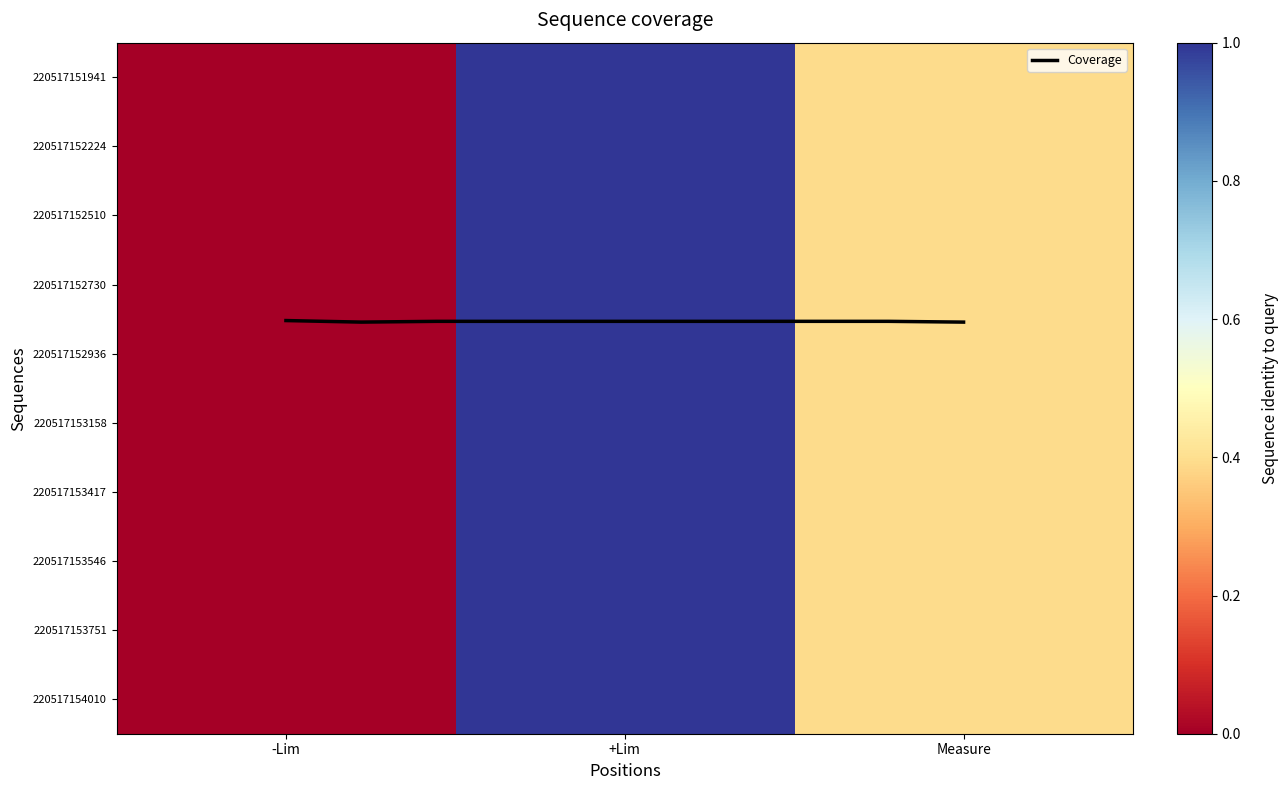

At which label is '220517153158 closest to 0?

-Lim